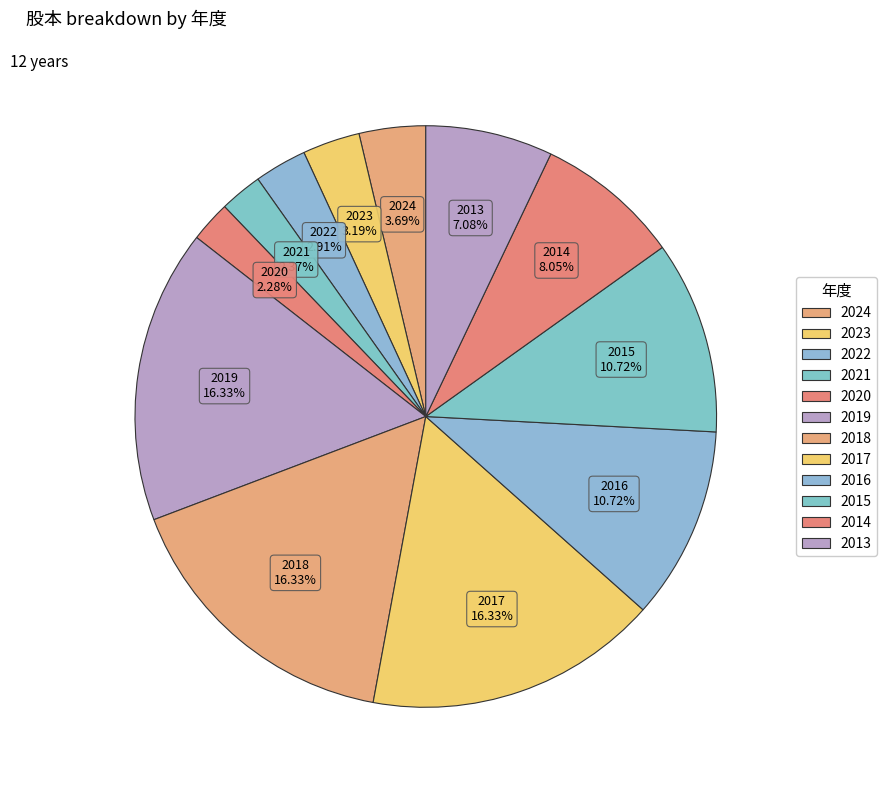

What is the smallest slice in the pie chart?

2020